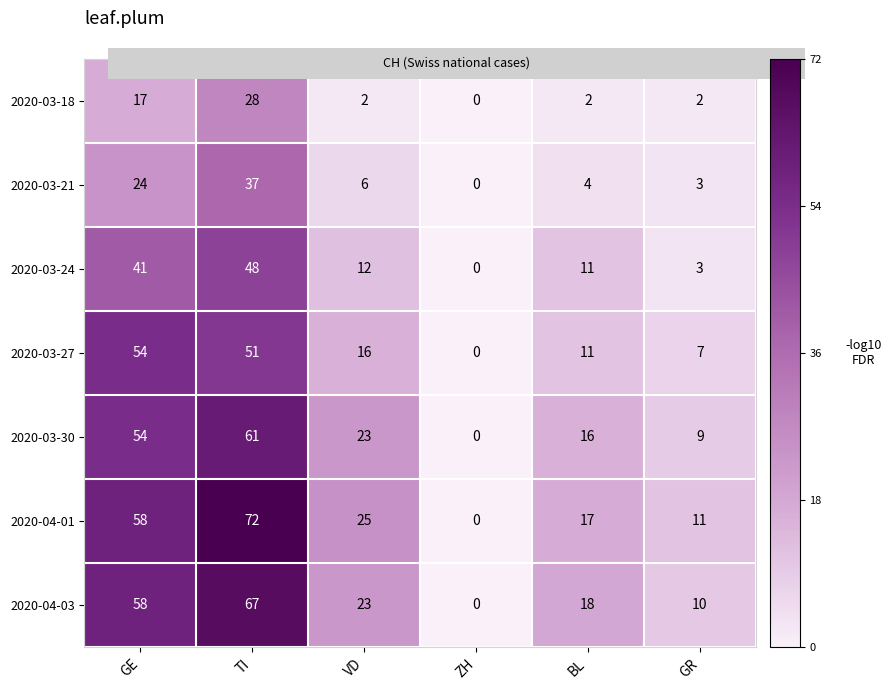

What is the difference between the maximum and minimum values in the 2020-03-30 series?

61